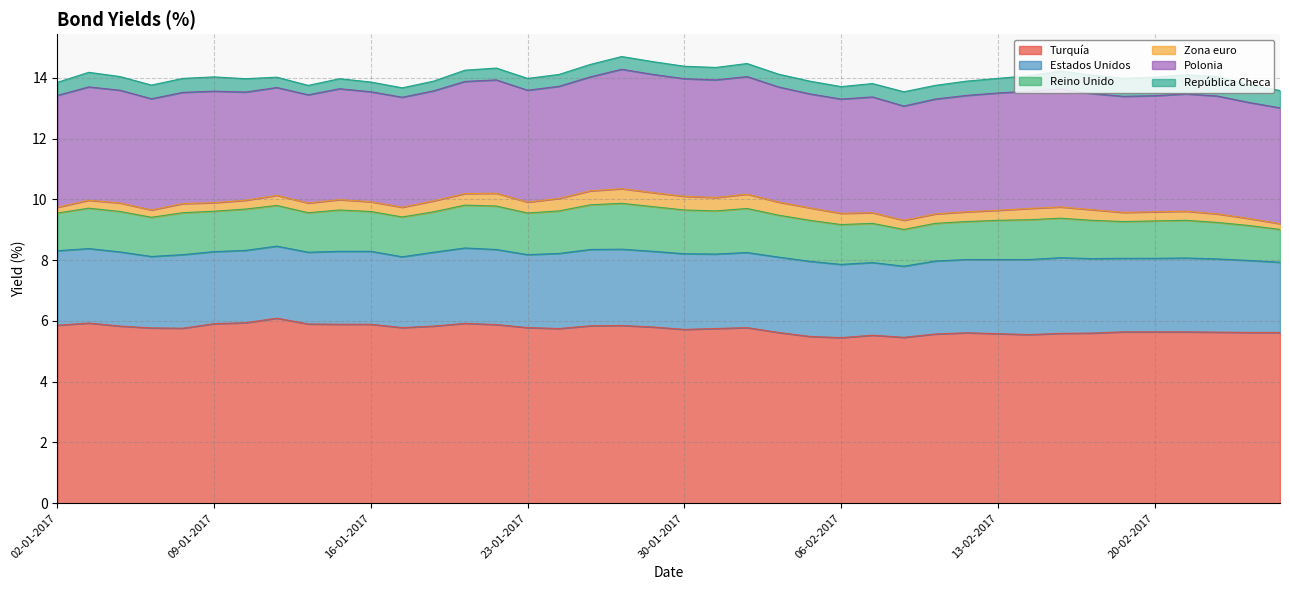

Is it true that República Checa equals 0.3 at 14-02-2017?

False